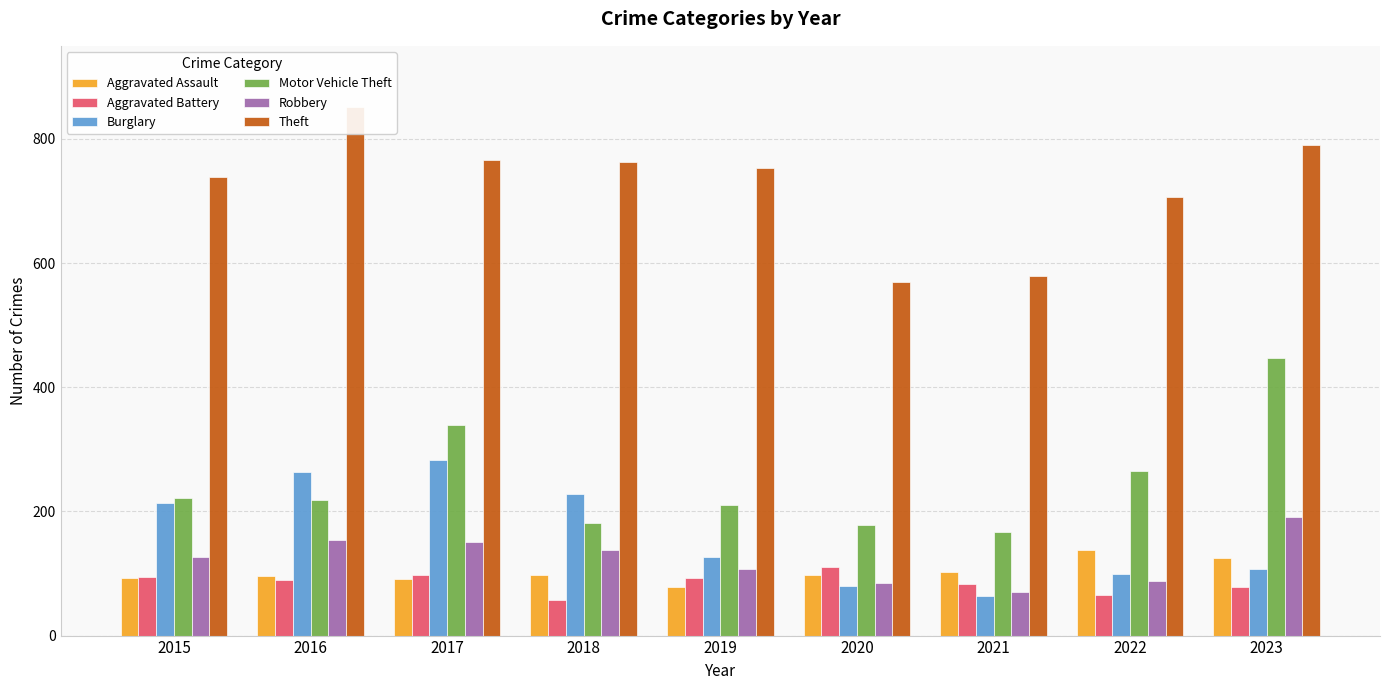

Which label corresponds to the smallest value in the chart?

2018